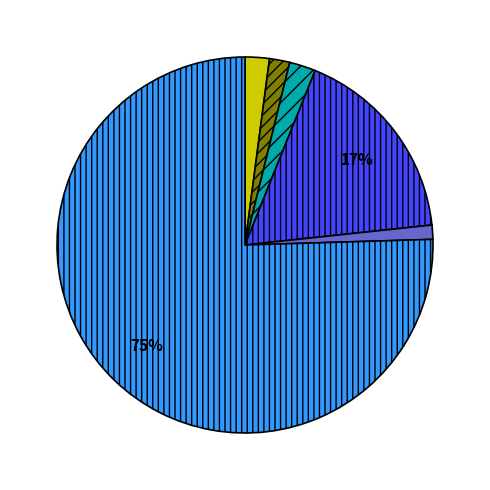

Is there a majority slice in this chart?

Yes